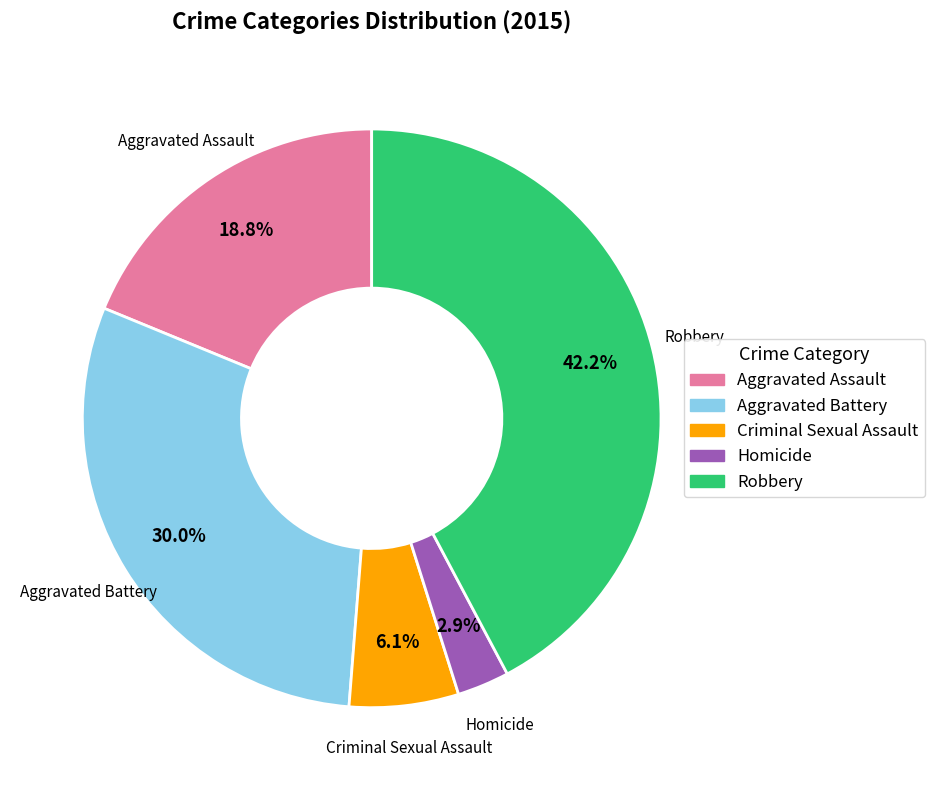

Which category has the biggest portion of the pie?

Robbery